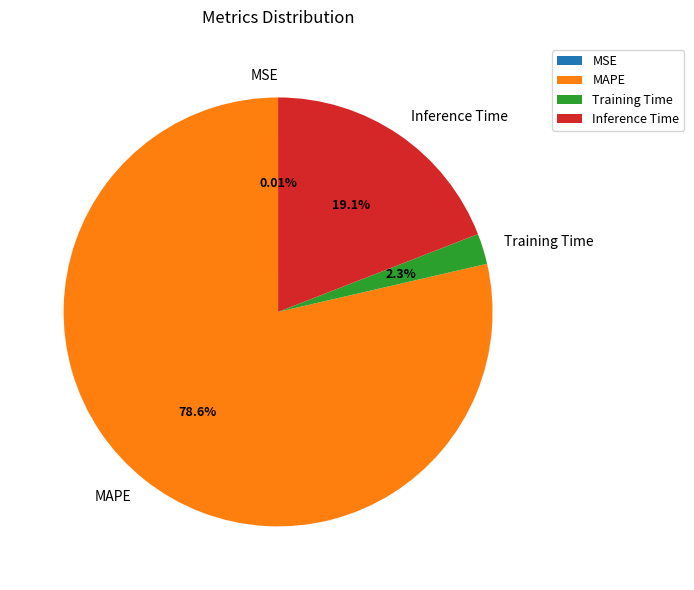

The Training Time slice represents 17% of the pie. True or false?

False